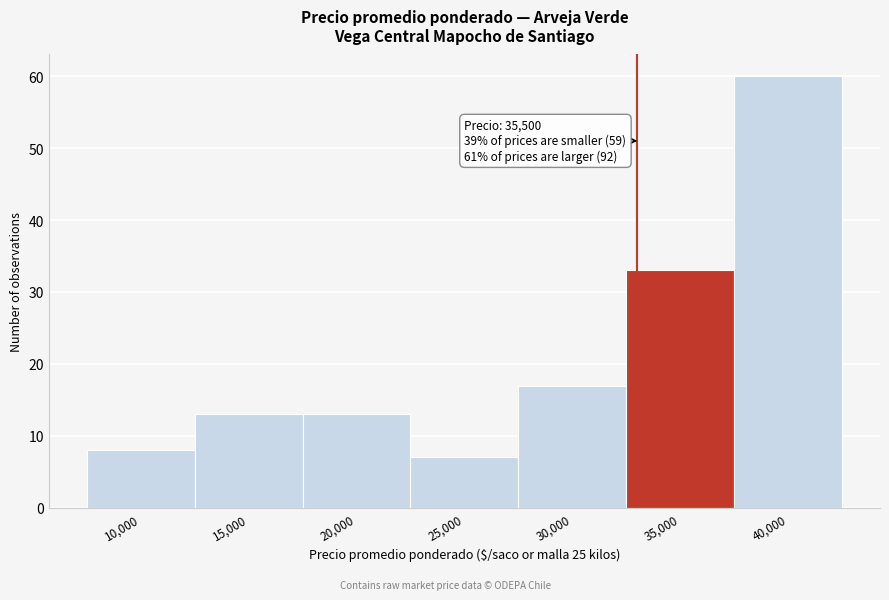

Reading left to right, what are all the values shown in this chart?

8	13	13	7	17	33	60